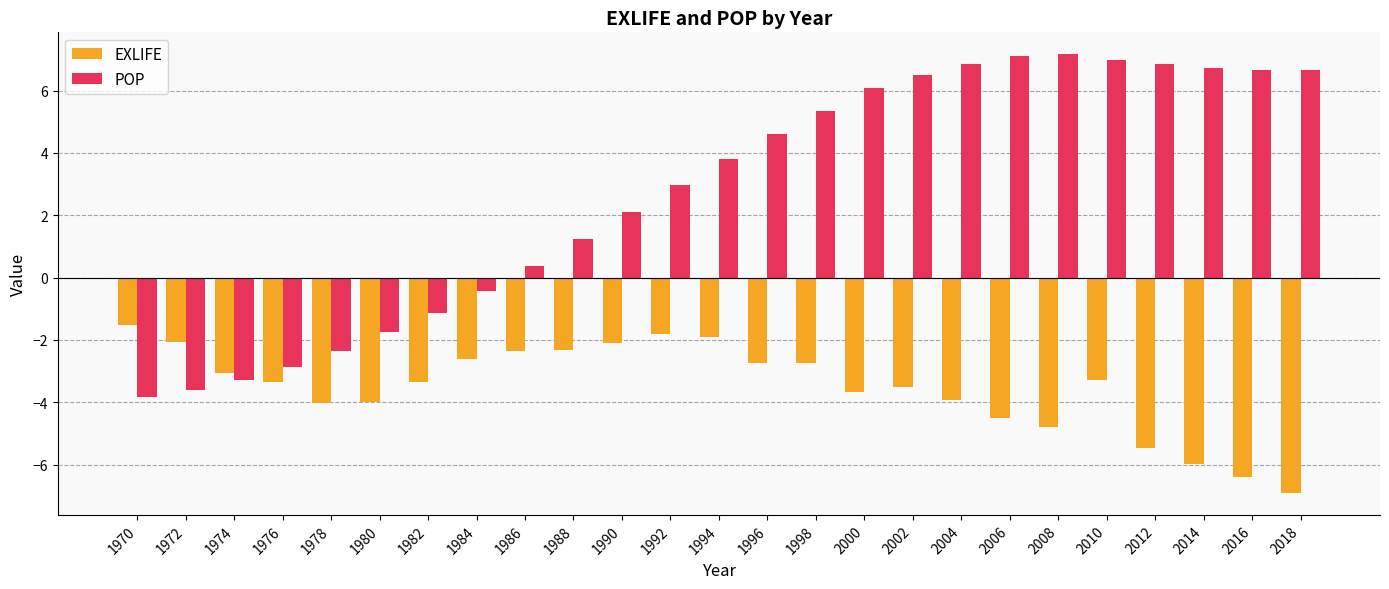

What are all the series names shown in the legend?

EXLIFE, POP